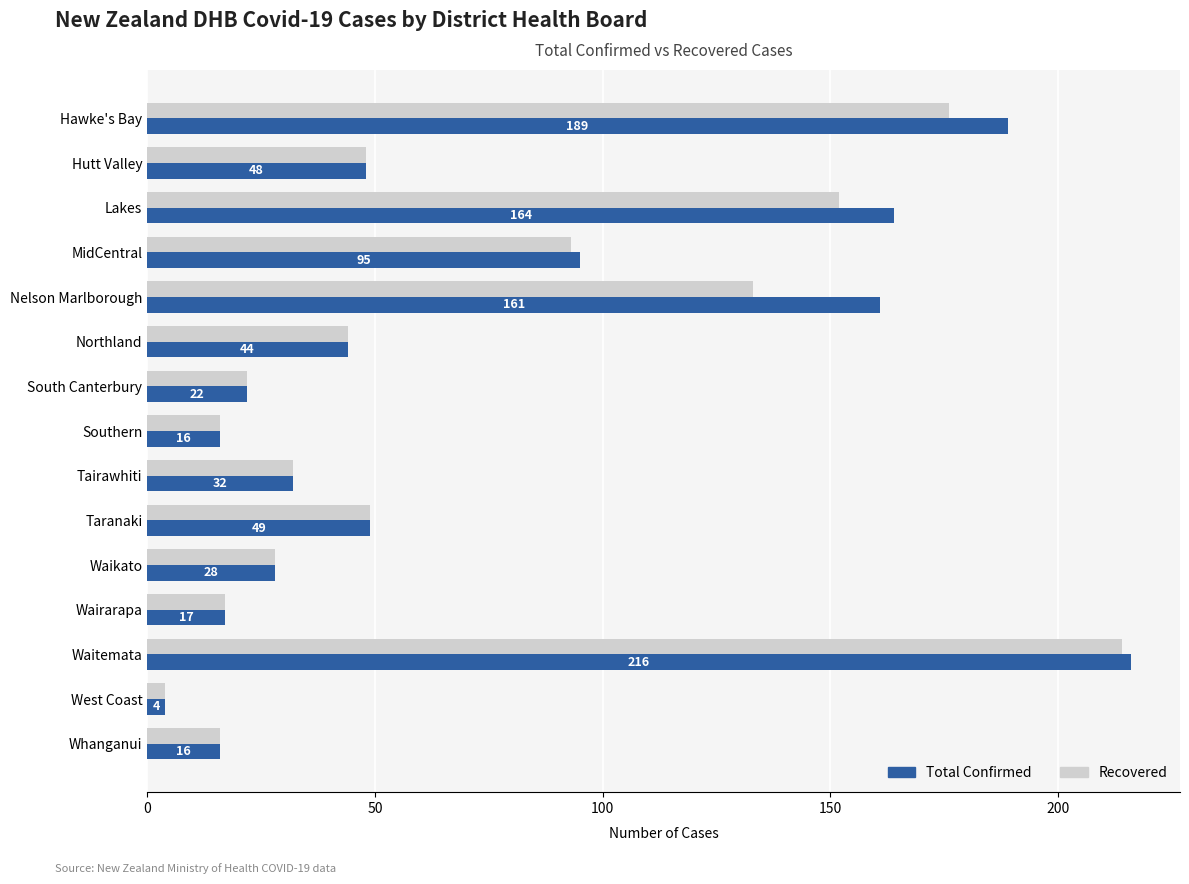

What is the lowest value of the Total Confirmed series?

4